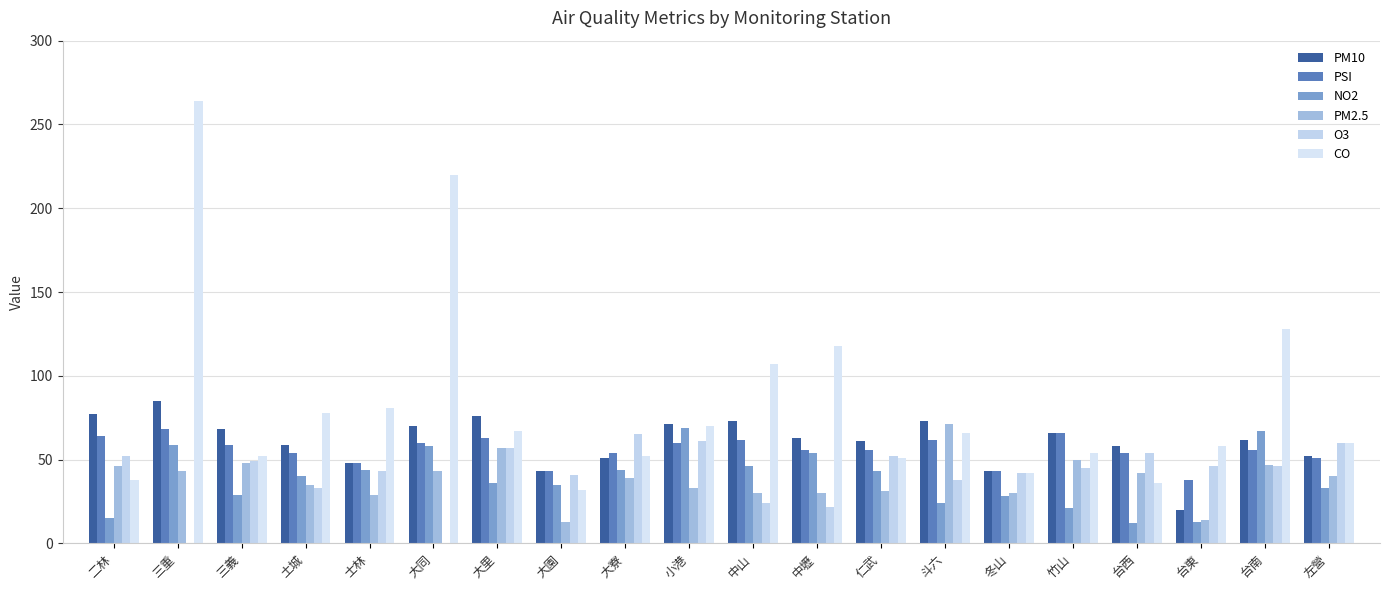

Are the bars horizontal?

No